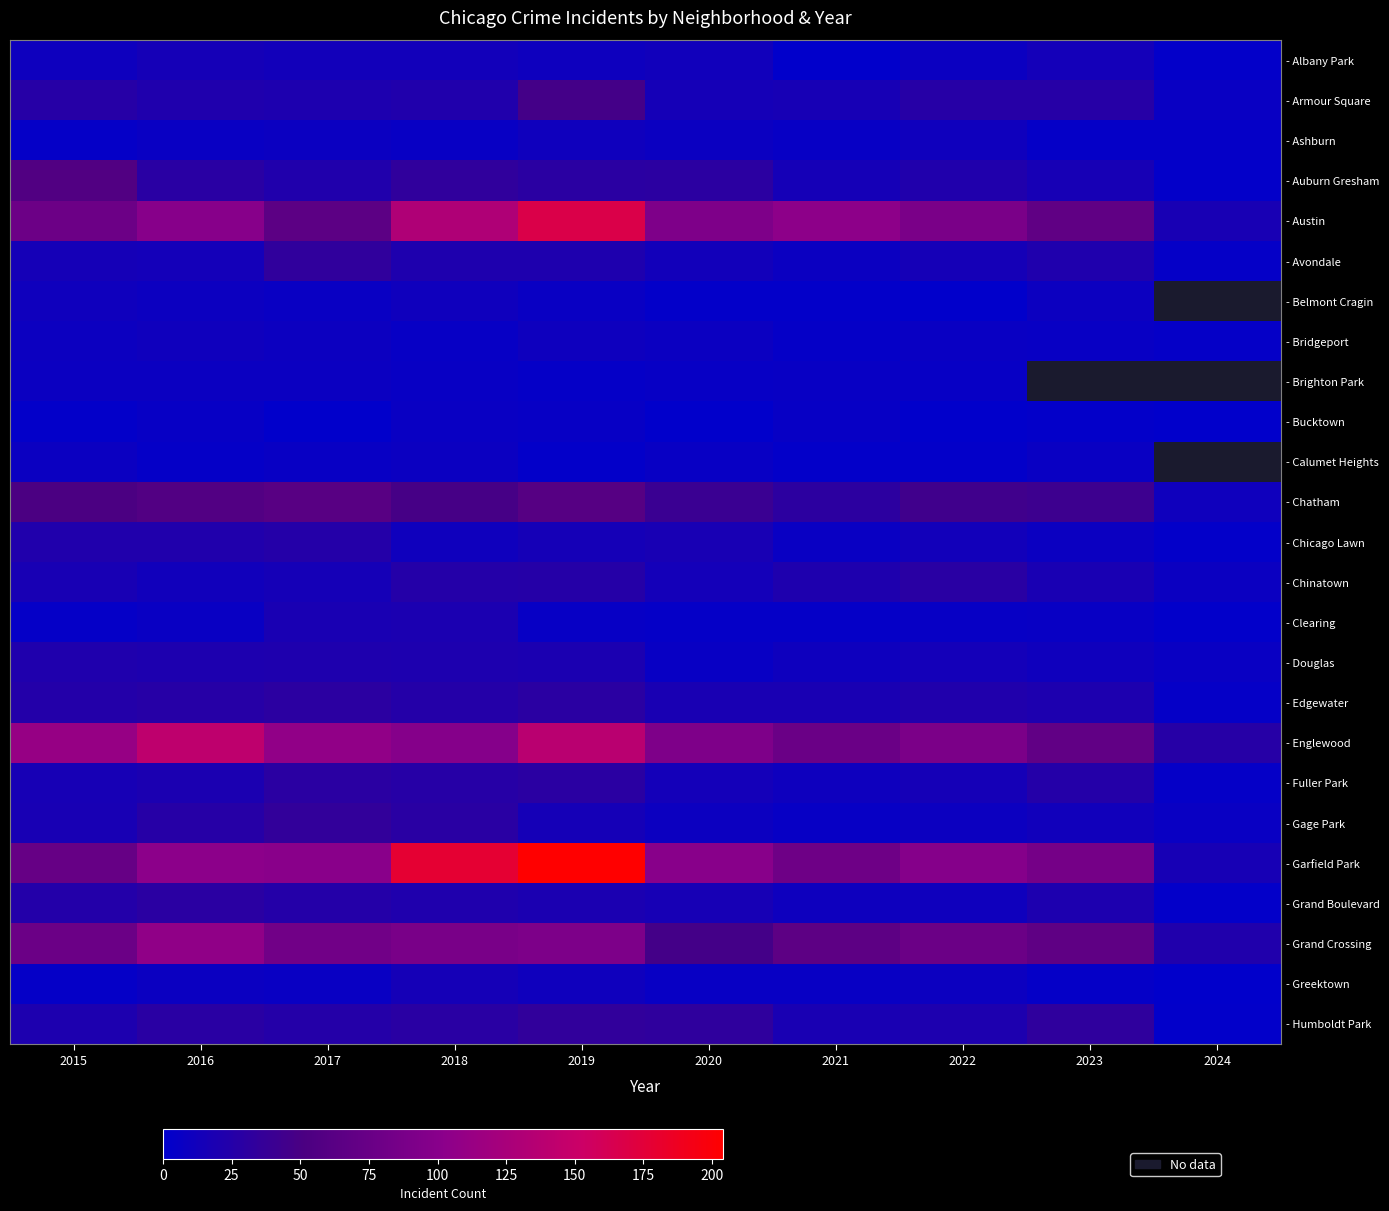

Which label corresponds to the smallest value in the chart?

2021